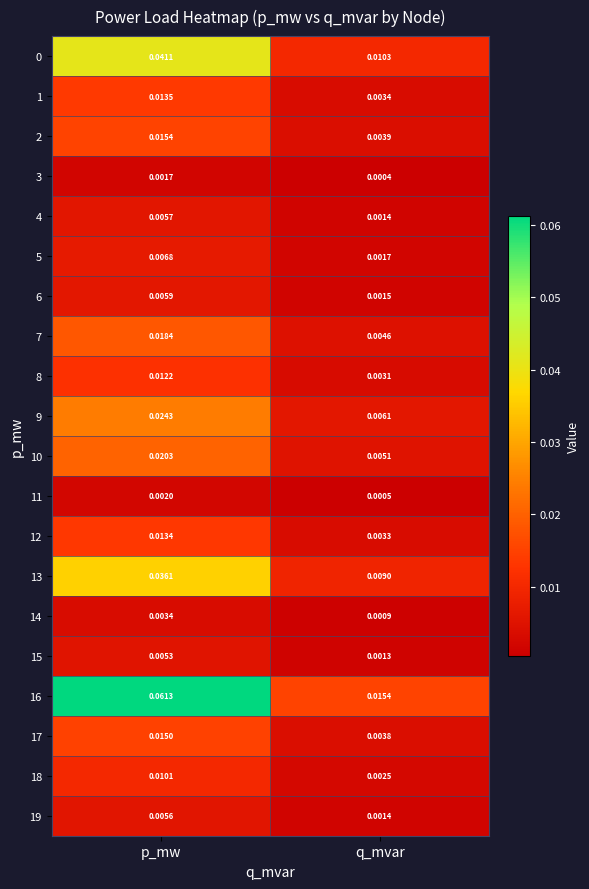

At how many categories does at least one series exceed 0?

2